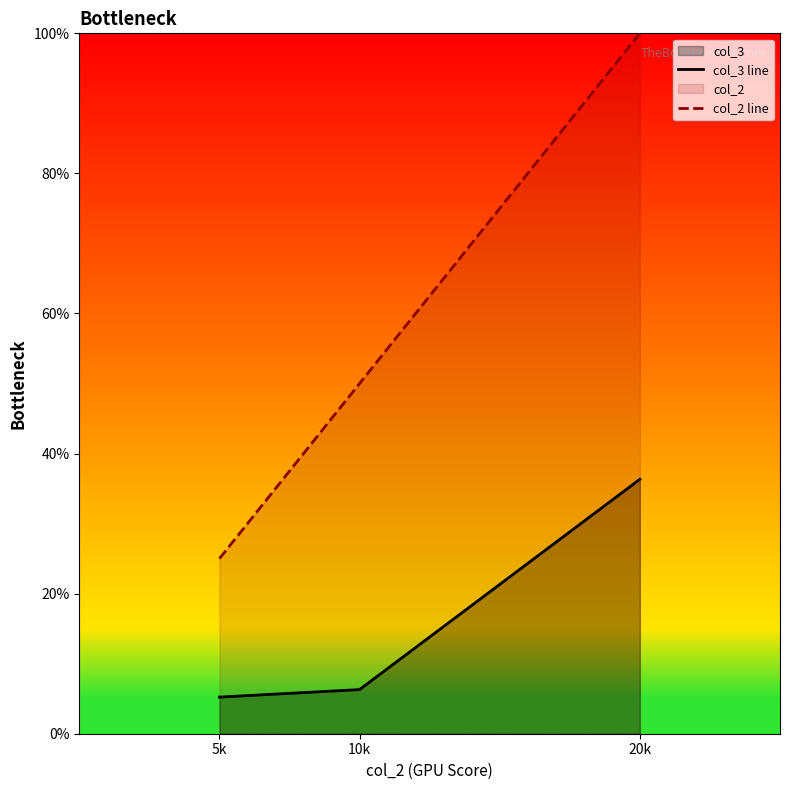

What is the difference between the col_2 line values at 5k and 20k?

0.8